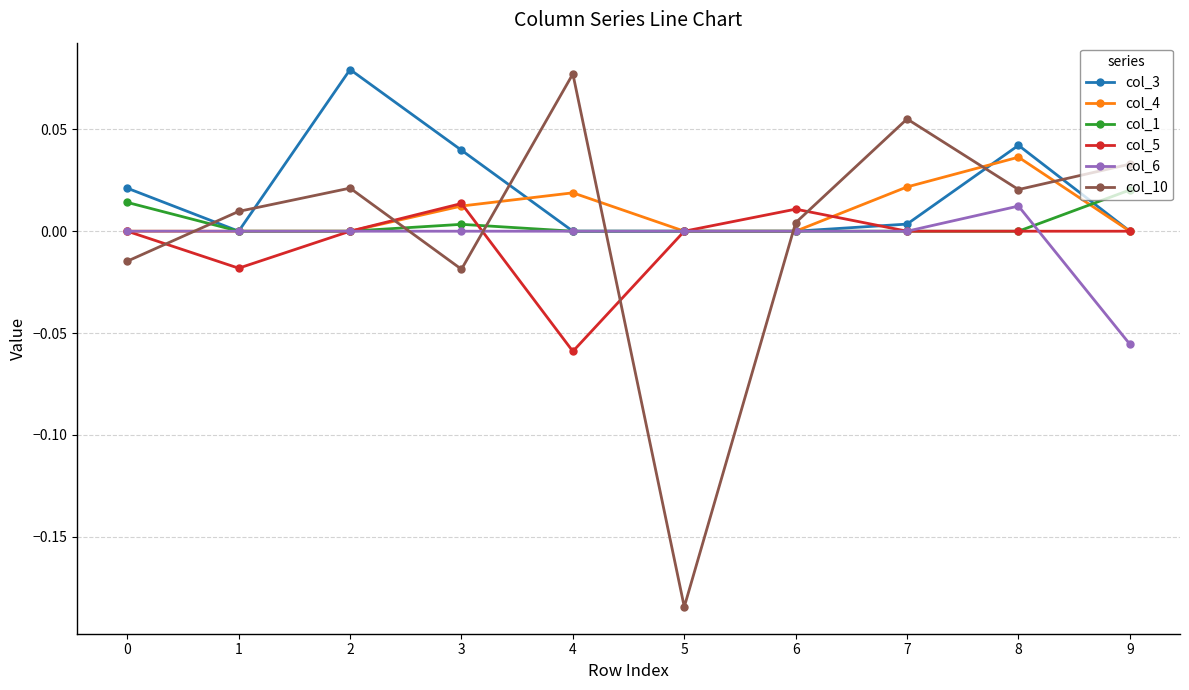

How many values in col_10 are below zero?

3